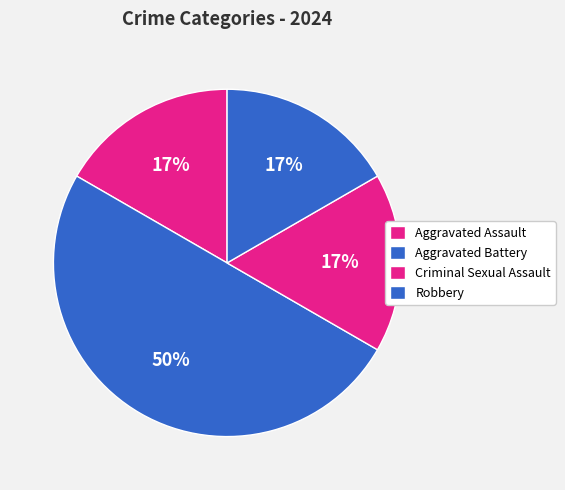

How much of the chart is everything except Criminal Sexual Assault?

83.3%